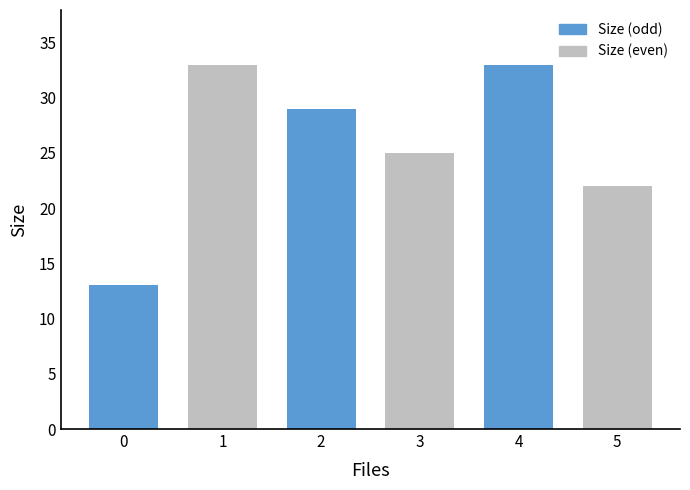

What is the value of the 6th bar from the left?

22